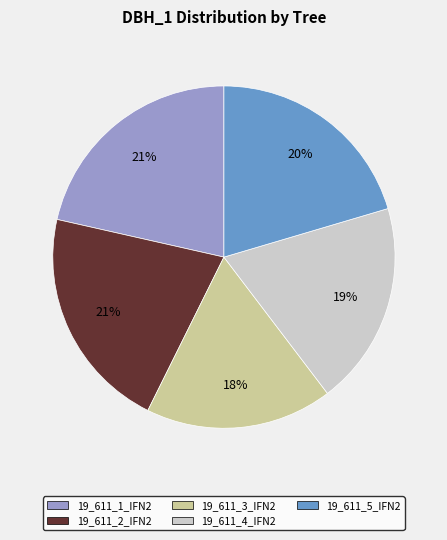

What is the smallest slice in the pie chart?

19_611_3_IFN2